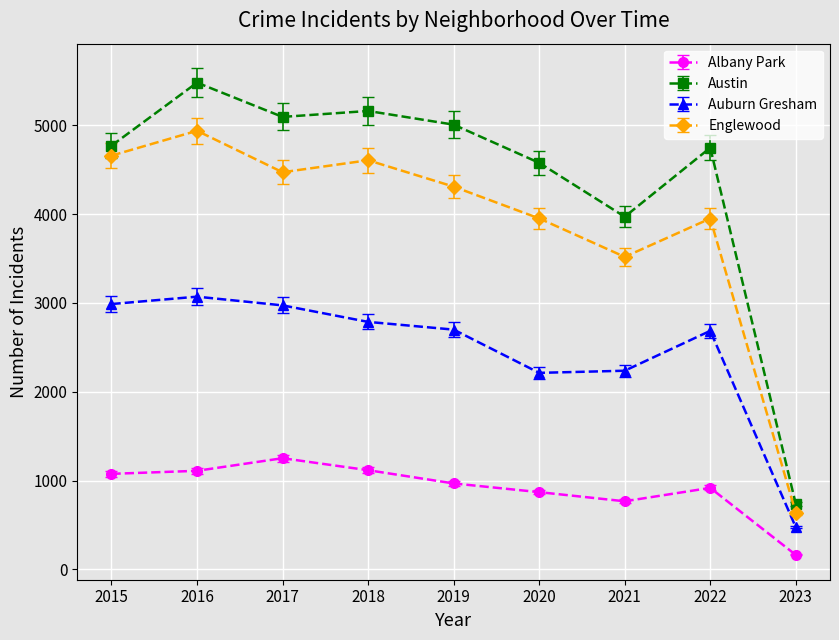

The value of Albany Park at 2018 is 1117. True or false?

True